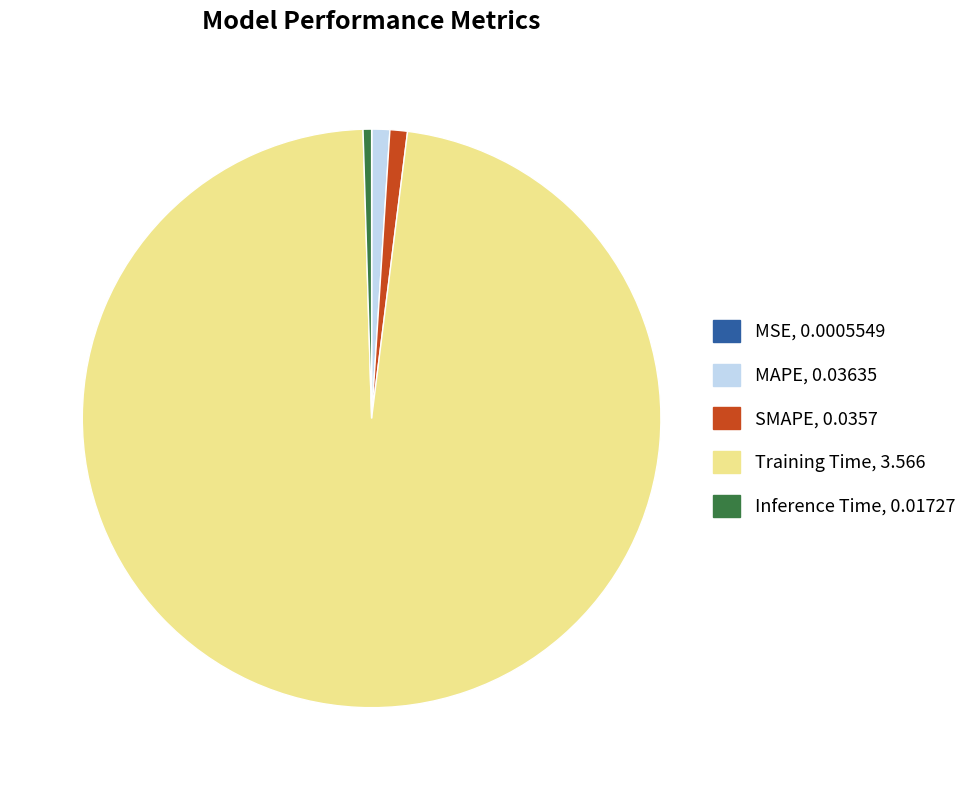

Is it true that SMAPE is 14% of the pie?

False